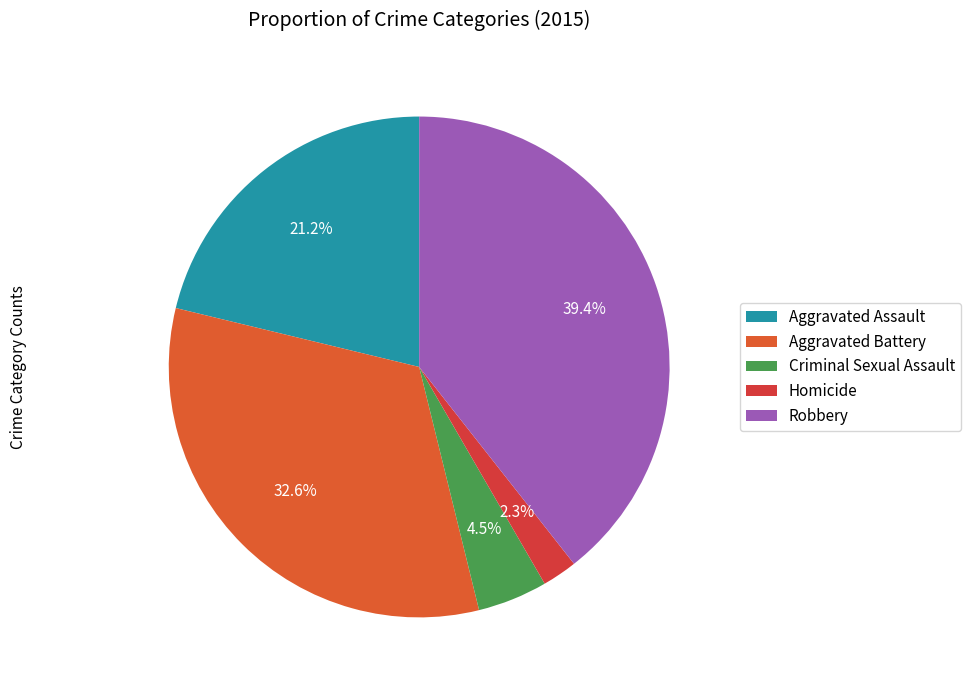

How many segments does this pie chart have?

5